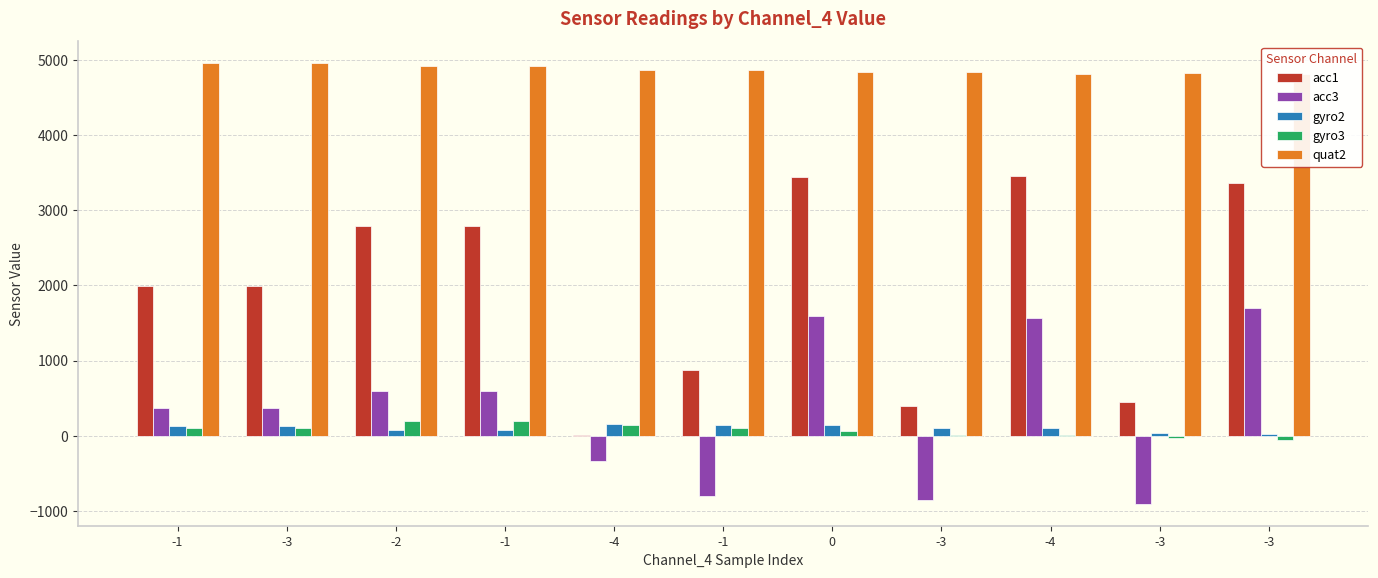

Where is acc1 nearest to the value 1736?

-1